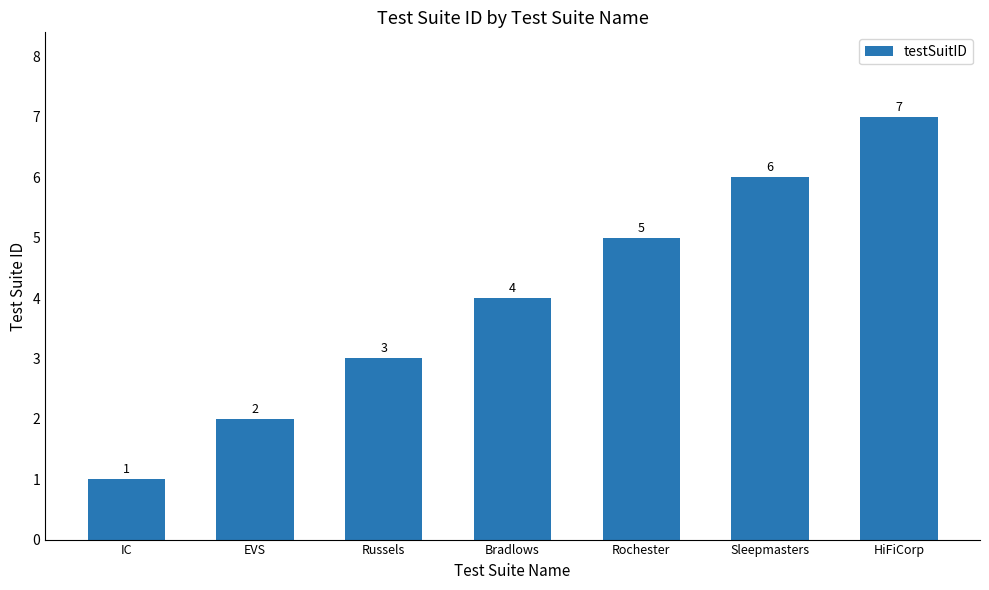

What value does the data have at Russels?

3